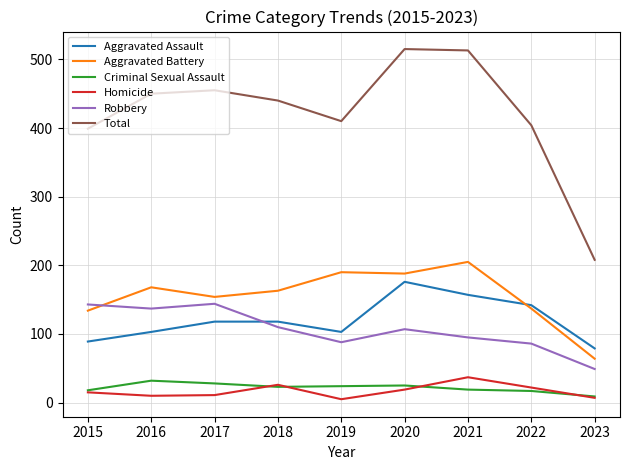

What is the average value of the Aggravated Battery series?

156